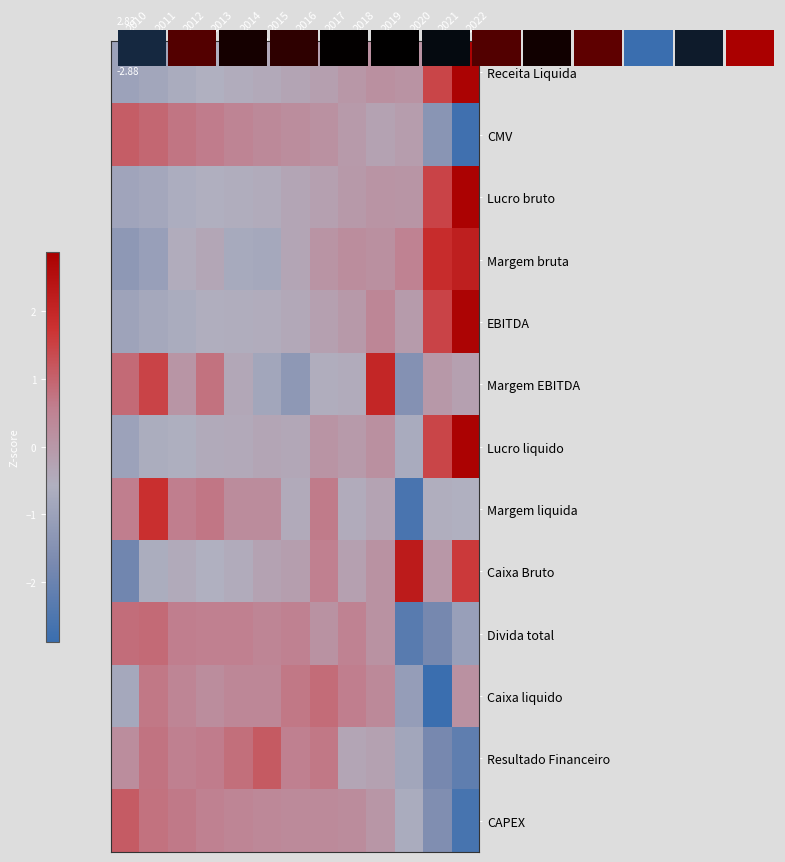

Which has a higher value, 2011 or 2017?

2017